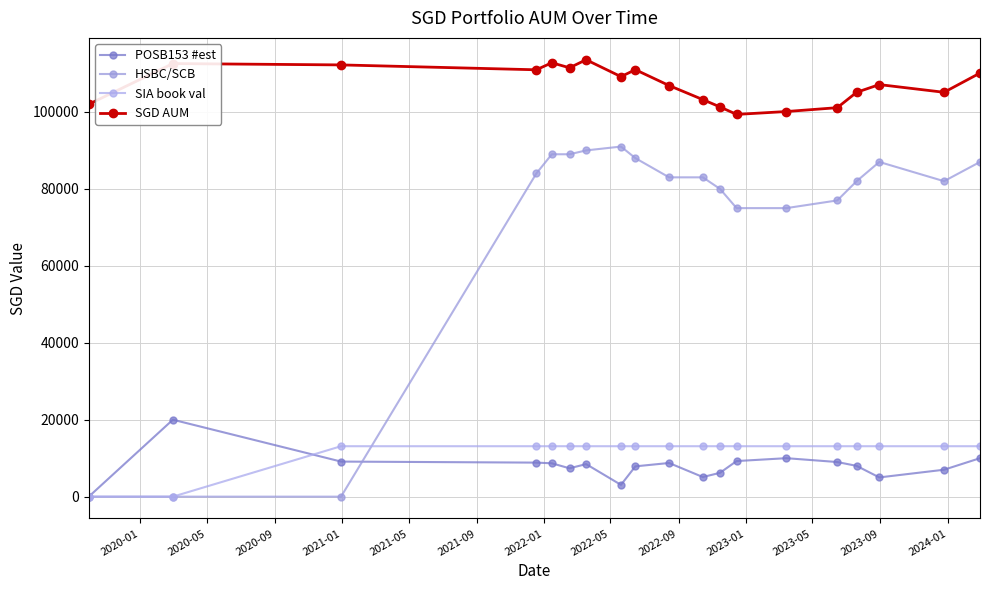

Reading left to right, transcribe all the data shown in this chart.

POSB153 #est: 0.0	20000.0	9117.0	8848.0	8672.0	7372.0	8462.0	3067.0	7877.0	8751.0	5099.0	6195.0	9251.0	10000.0	9000.0	8000.0	5000.0	7000.0	10000.0
HSBC/SCB: 0.0	0.0	0.0	84000.0	89000.0	89000.0	90000.0	91000.0	88000.0	83000.0	83000.0	80000.0	75000.0	75000.0	77000.0	82000.0	87000.0	82000.0	87000.0
SIA book val: 0.0	0.0	13108.5	13108.5	13108.5	13108.5	13108.5	13108.5	13108.5	13108.5	13108.5	13108.5	13108.5	13108.5	13108.5	13108.5	13108.5	13108.5	13108.5
SGD AUM: 102000.0	112574.0	112225.5	110956.5	112780.5	111480.5	113570.5	109175.5	110985.5	106859.5	103207.5	101303.5	99359.5	100108.5	101108.5	105108.5	107108.5	105108.5	110108.5